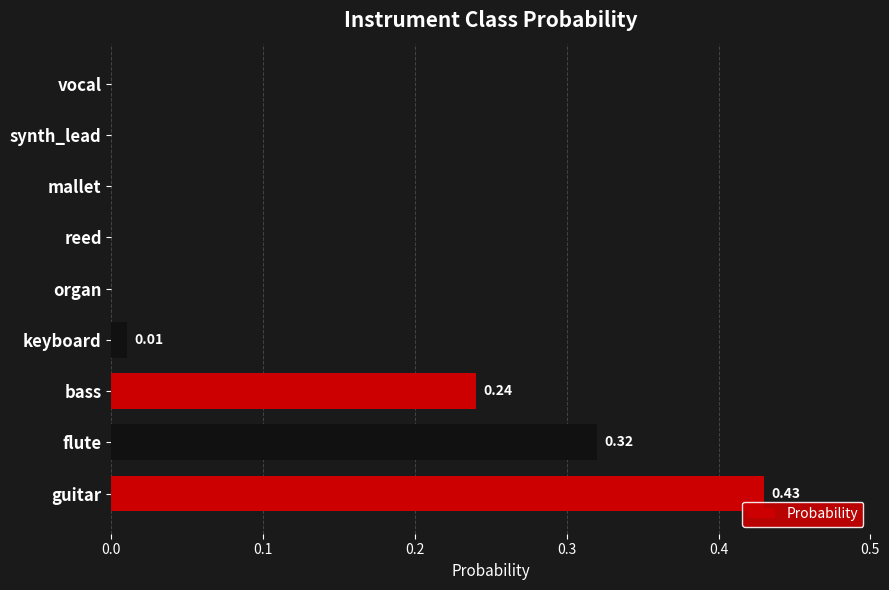

What is the sum of all values?

1.0